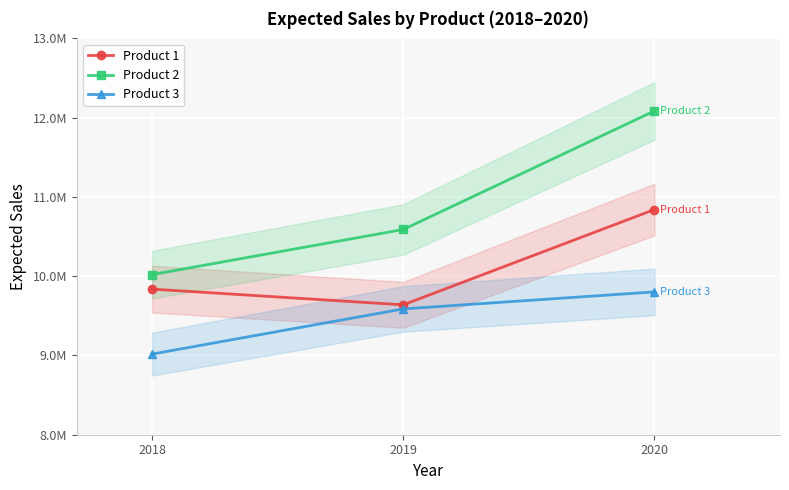

What is the total value across all series at 2018?

28874782